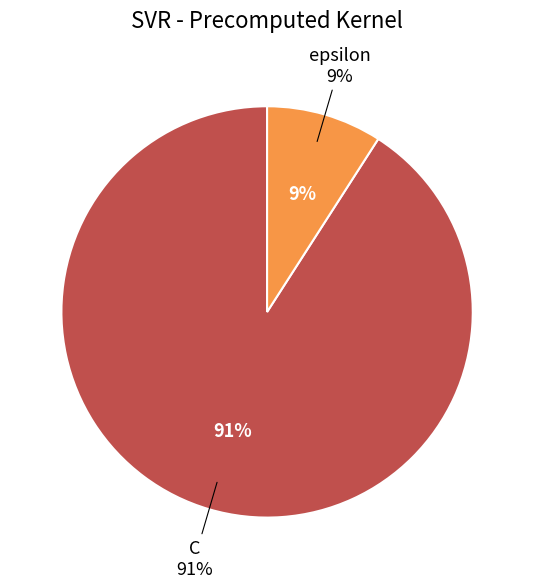

Does C account for over 50% of the chart?

Yes